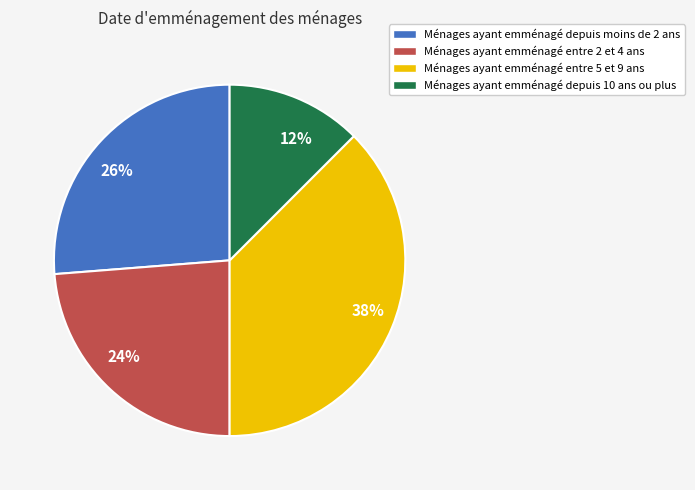

Combined, do 24% and 38% account for over 50%?

Yes